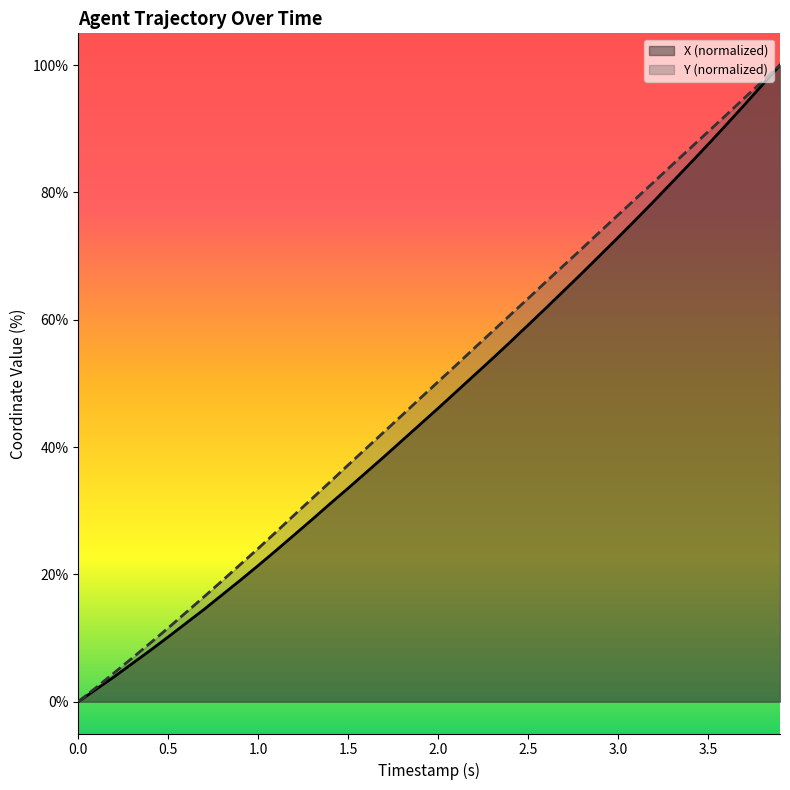

What is the maximum value for X (normalized)?

100.0